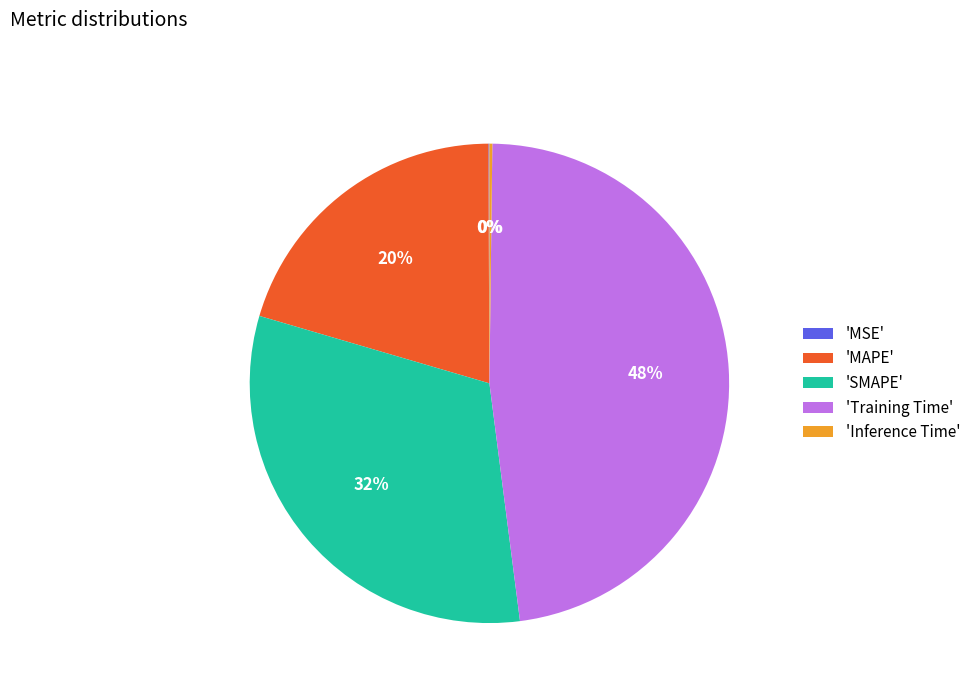

What is the largest slice in the pie chart?

'Training Time'